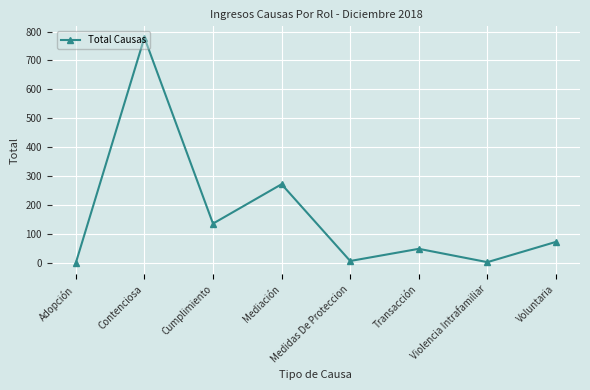

Between Medidas De Proteccion and Transacción, which is larger?

Transacción